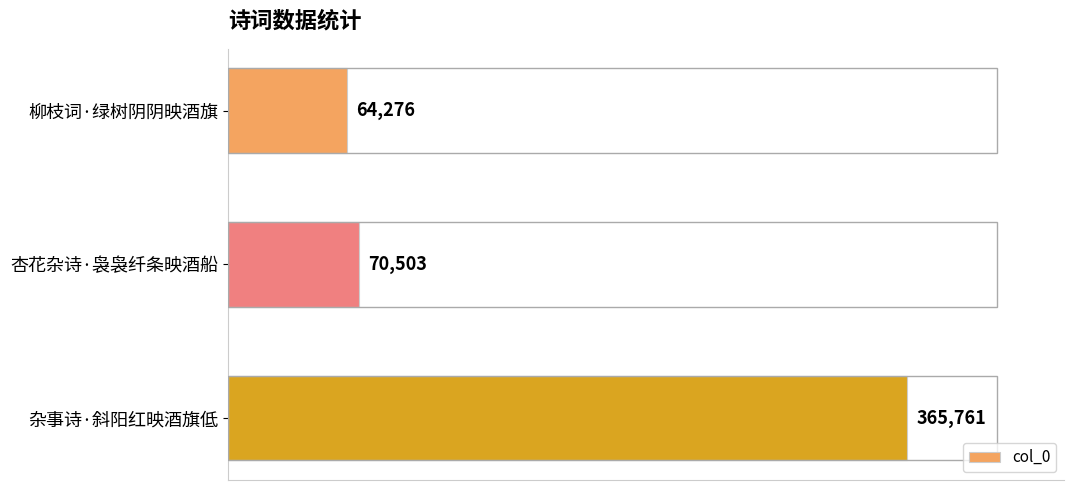

What is the change in value from 柳枝词·绿树阴阴映酒旗 to 杏花杂诗·袅袅纤条映酒船?

+6227